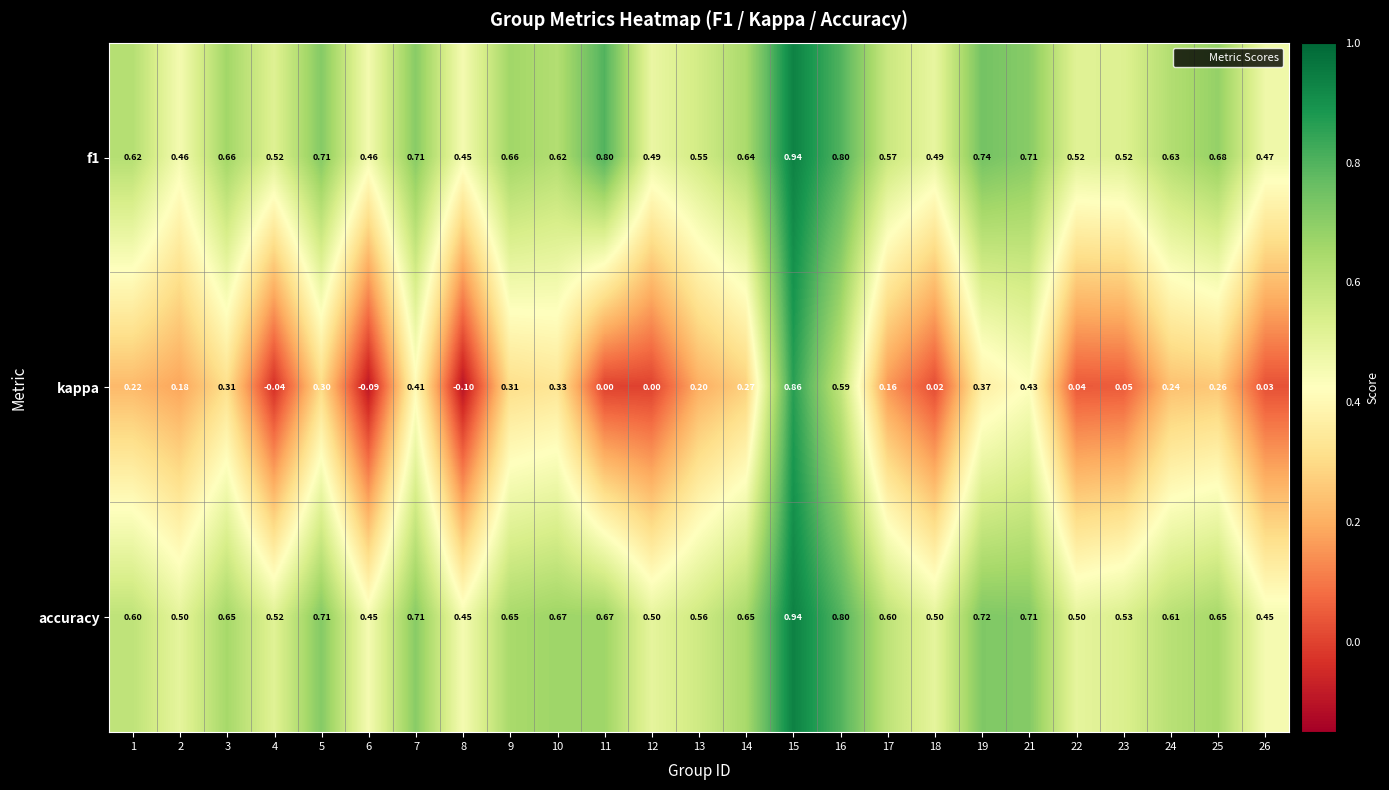

Which series has the widest spread of values?

kappa